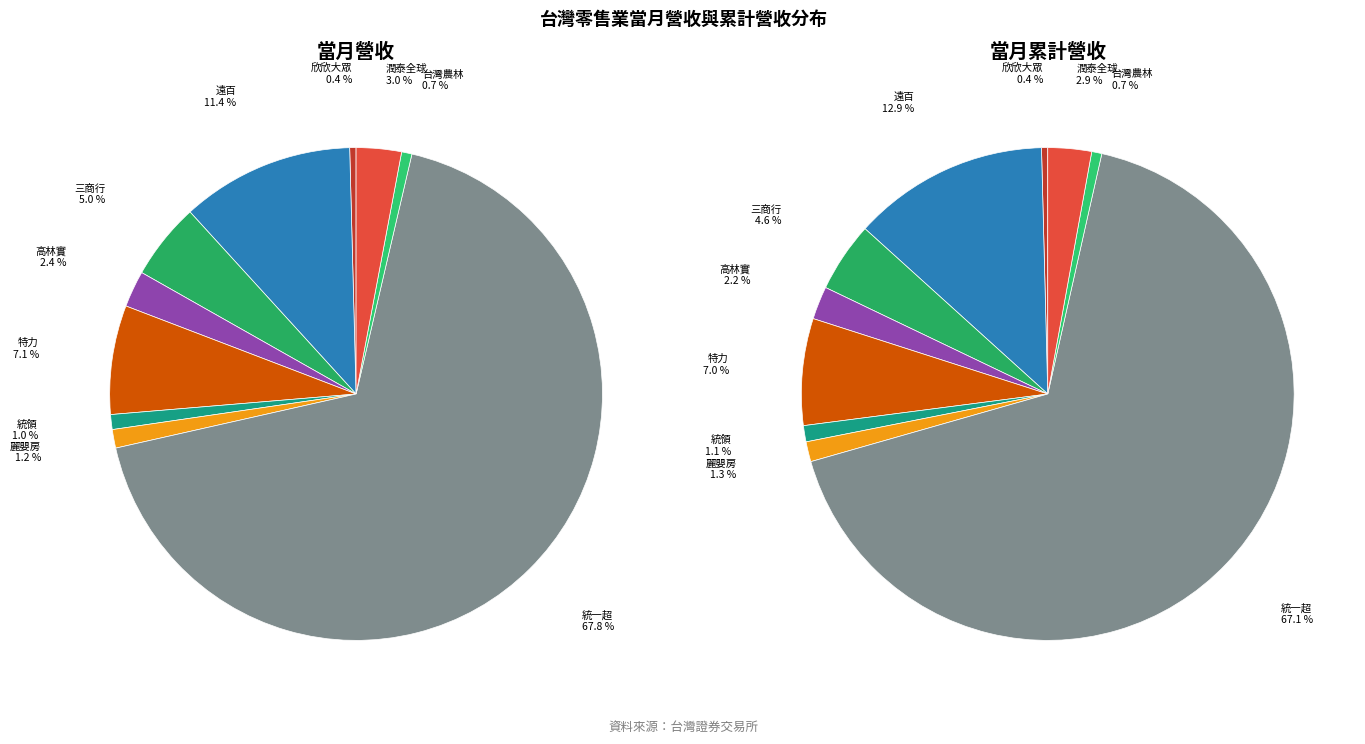

What is the total percentage of 遠百 and 高林實?

13.7%